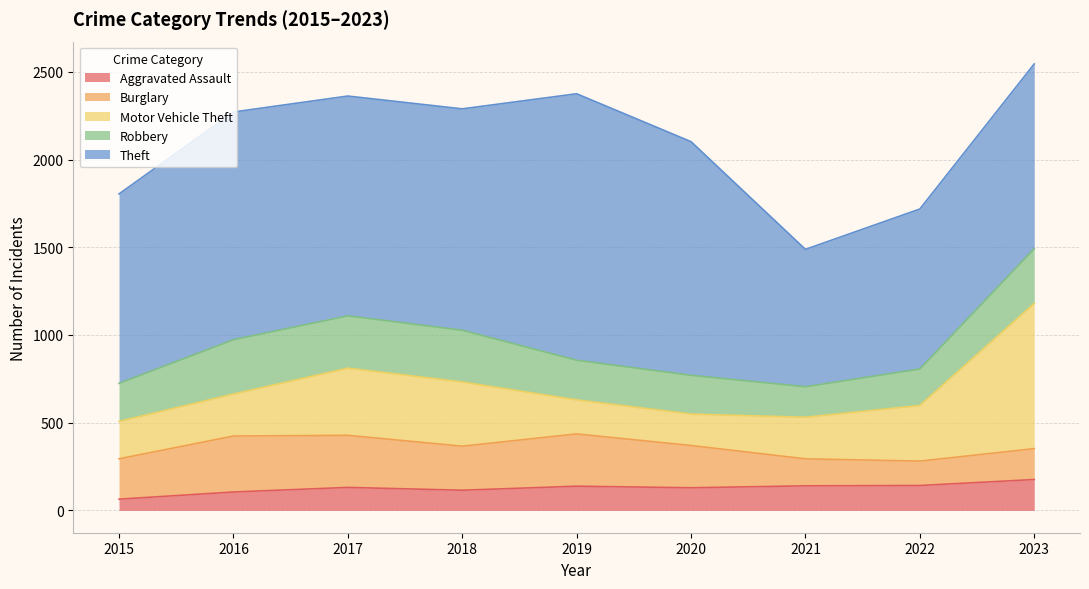

Reading right to left, list all the values displayed in this chart.

Aggravated Assault: 176	142	140	129	138	115	131	105	64
Burglary: 176	139	154	241	298	251	297	319	230
Motor Vehicle Theft: 828	317	237	179	194	366	383	239	213
Robbery: 312	208	174	221	226	295	298	310	217
Theft: 1053	912	783	1332	1519	1262	1253	1298	1080